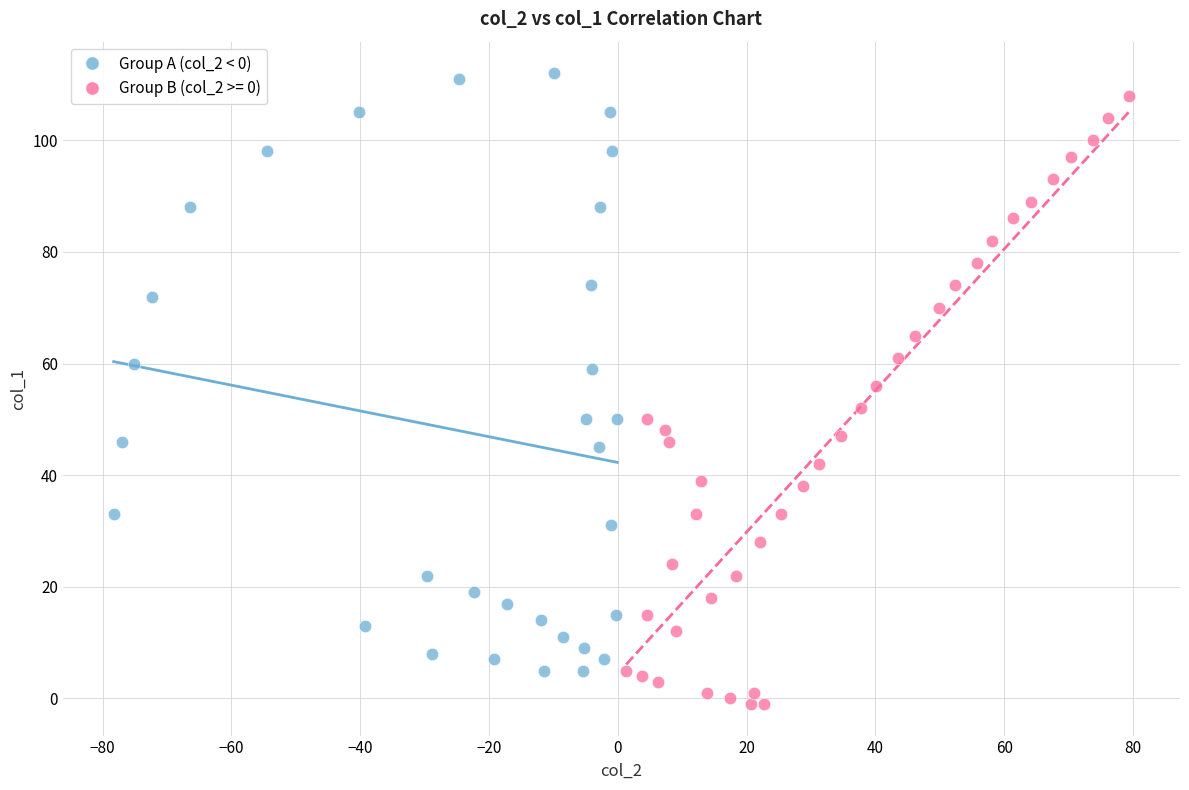

Which series contains the lowest Y value?

Group B (col_2 >= 0)